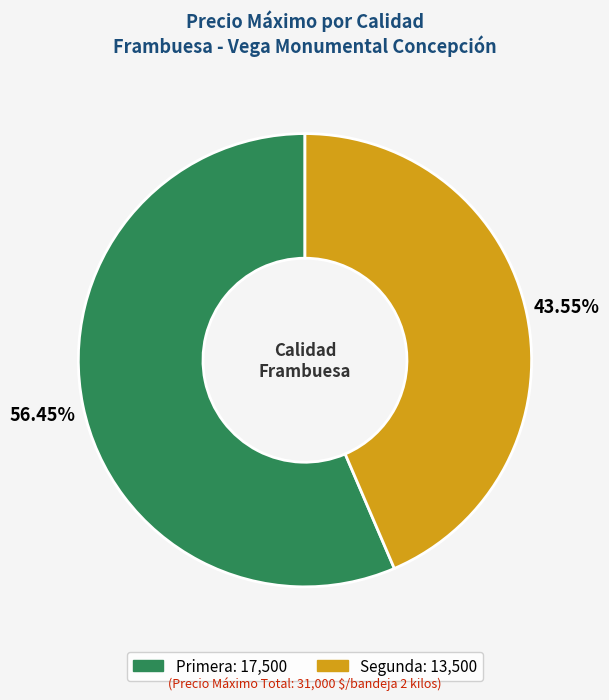

To the nearest percent, what is the difference between the largest and smallest slice percentages?

13%